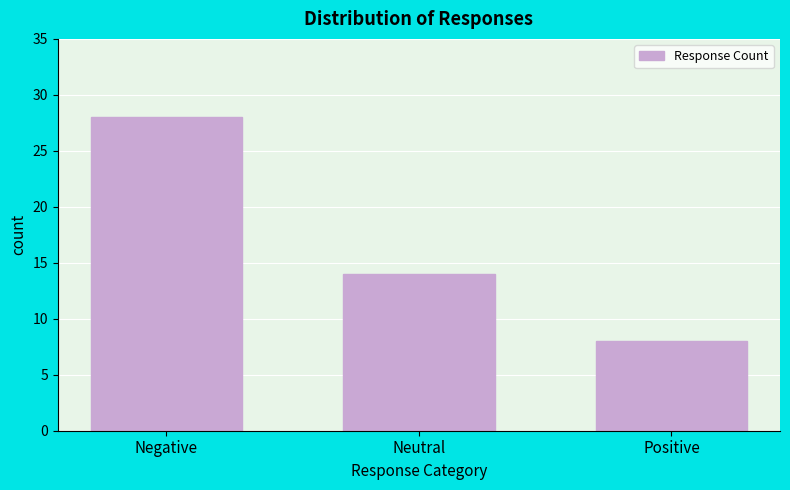

Reading left to right, transcribe all the data shown in this chart.

Negative=28	Neutral=14	Positive=8